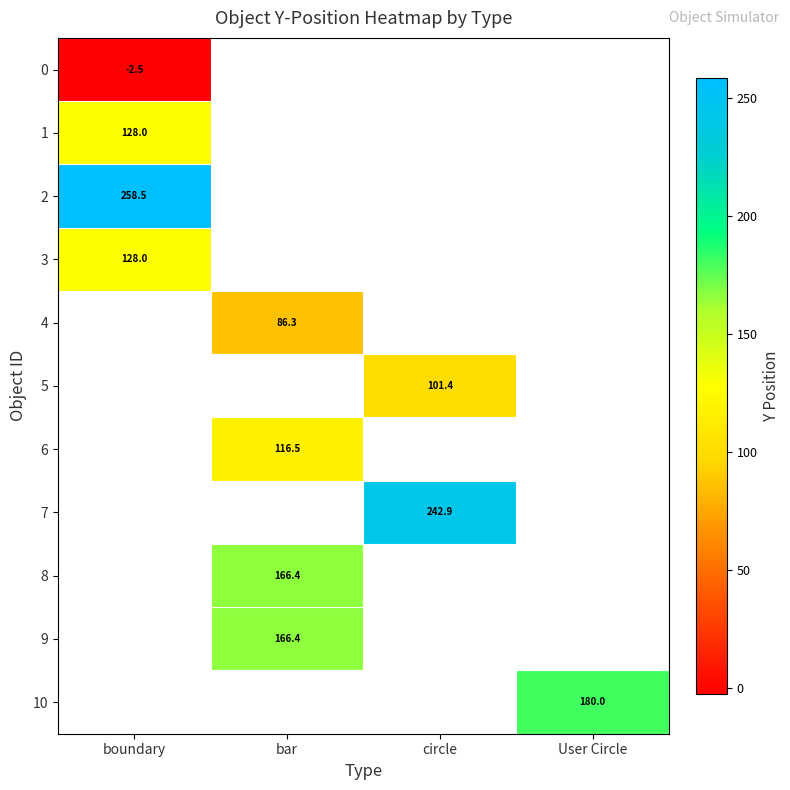

Is the value of 0 at boundary greater than the value of 6 at bar?

No